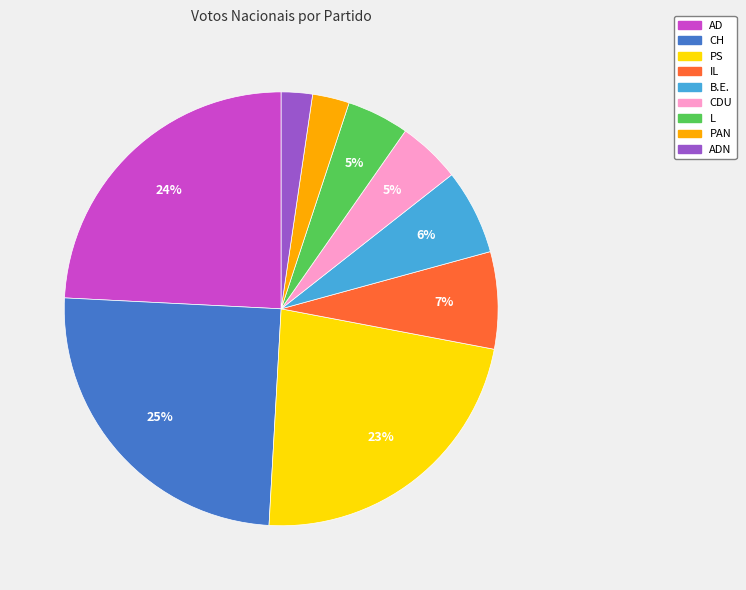

To the nearest percent, what is the difference between the largest and smallest slice percentages?

23%